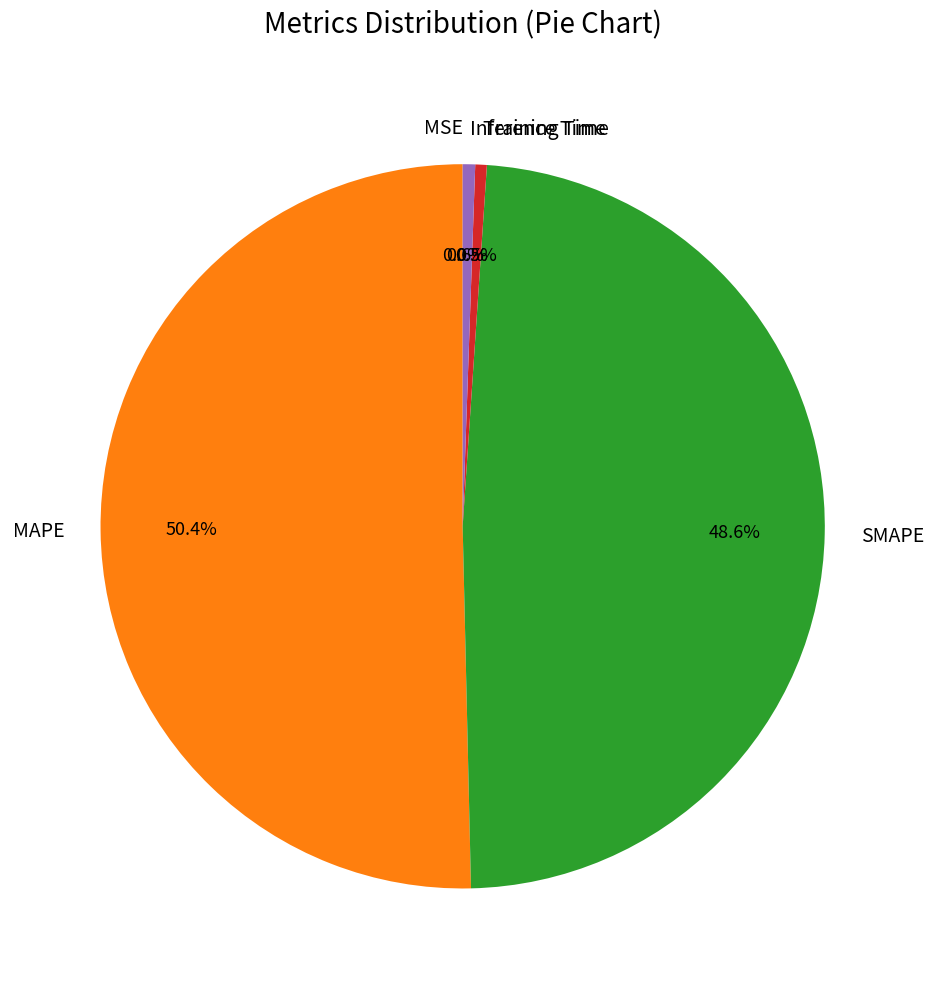

What is the largest slice in the pie chart?

MAPE